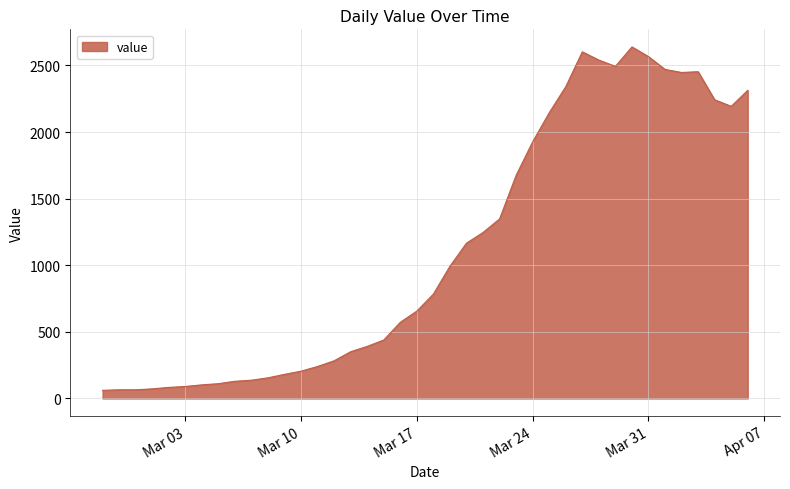

What is the difference between the maximum and minimum values?

2578